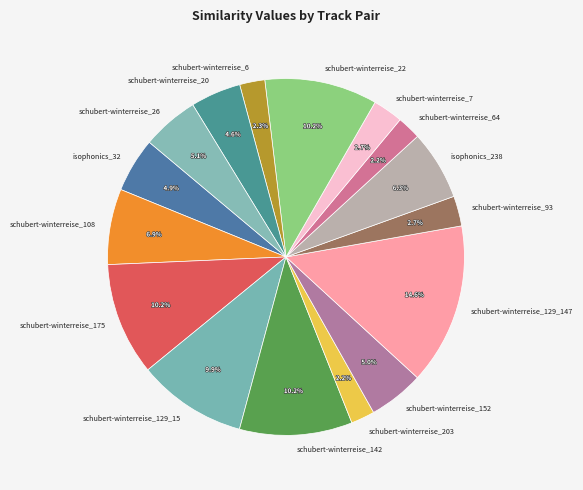

How much of the chart is everything except schubert-winterreise_6?

97.7%